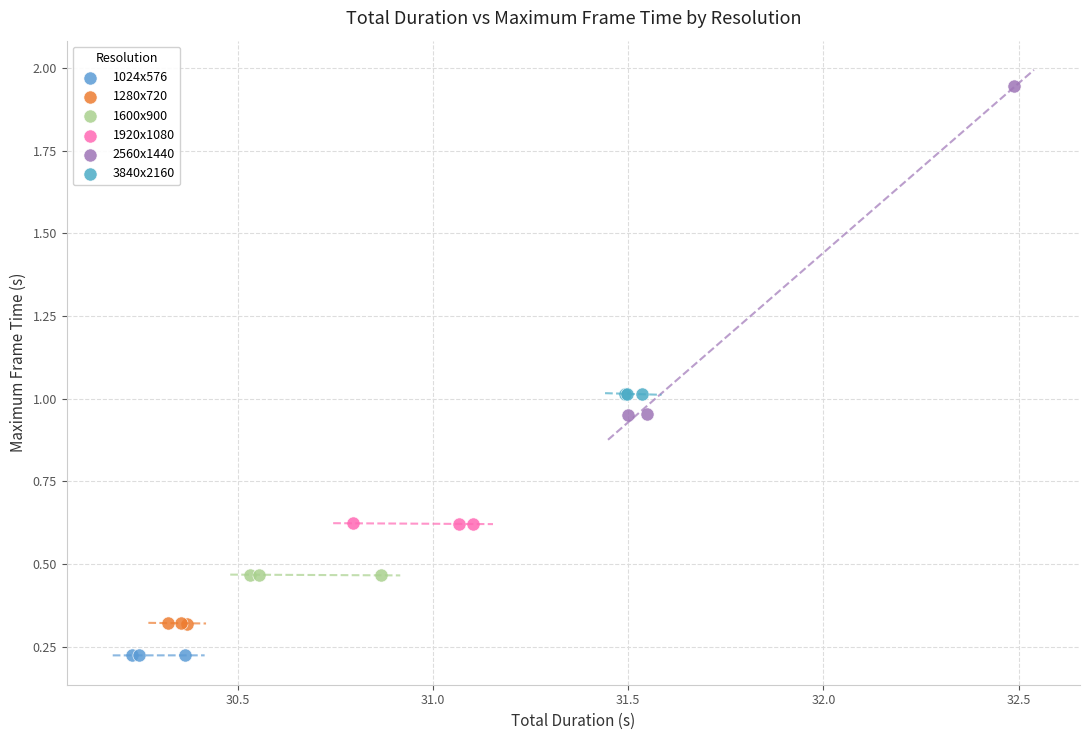

Which series reaches the minimum Y coordinate?

1024x576